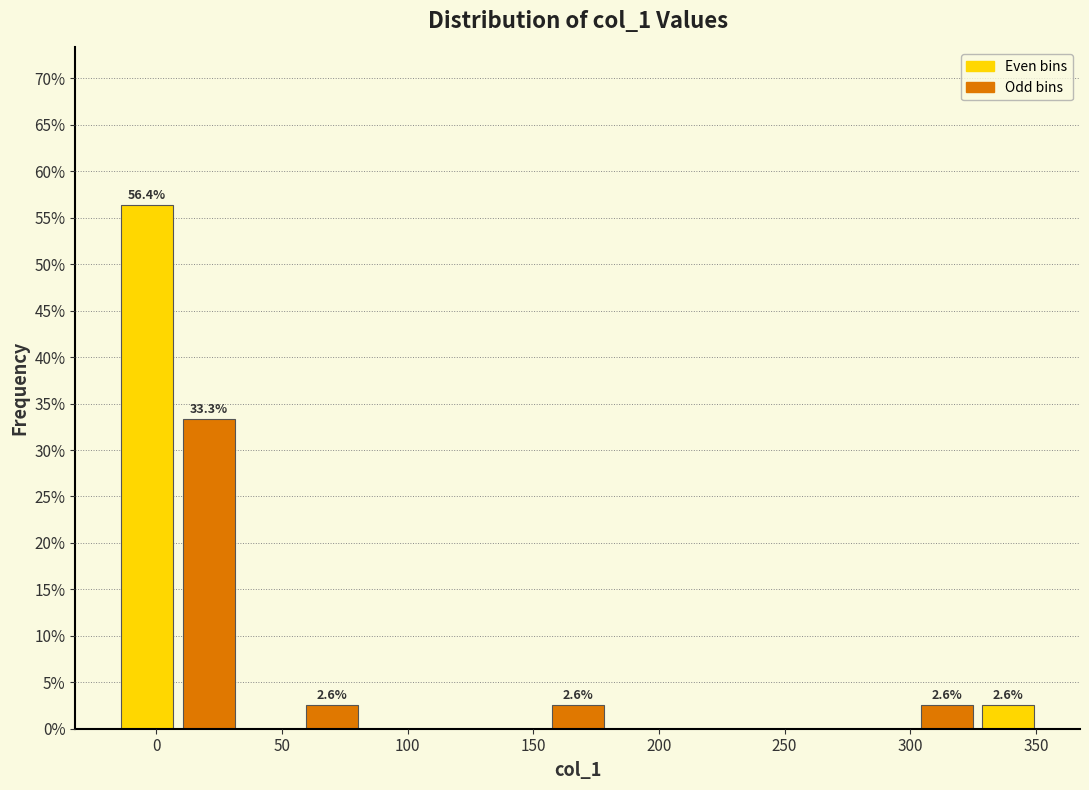

Over which range of the x-axis is the bar tallest?

-15 to 10